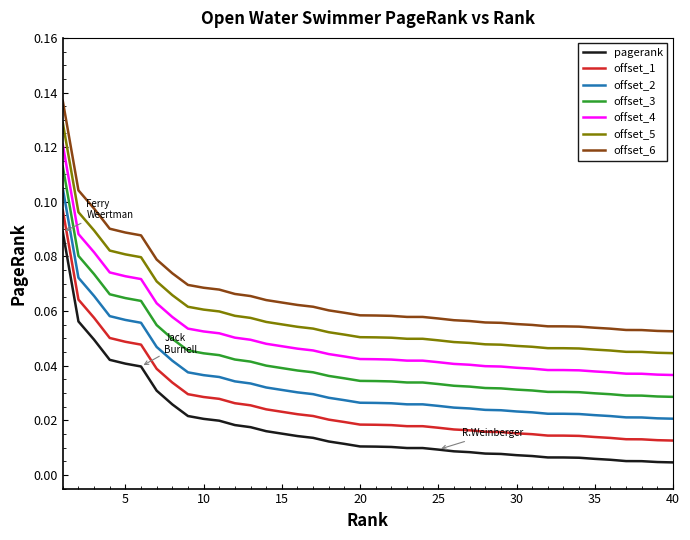

Rank the series by their maximum value, from highest to lowest.

offset_6, offset_5, offset_4, offset_3, offset_2, offset_1, pagerank